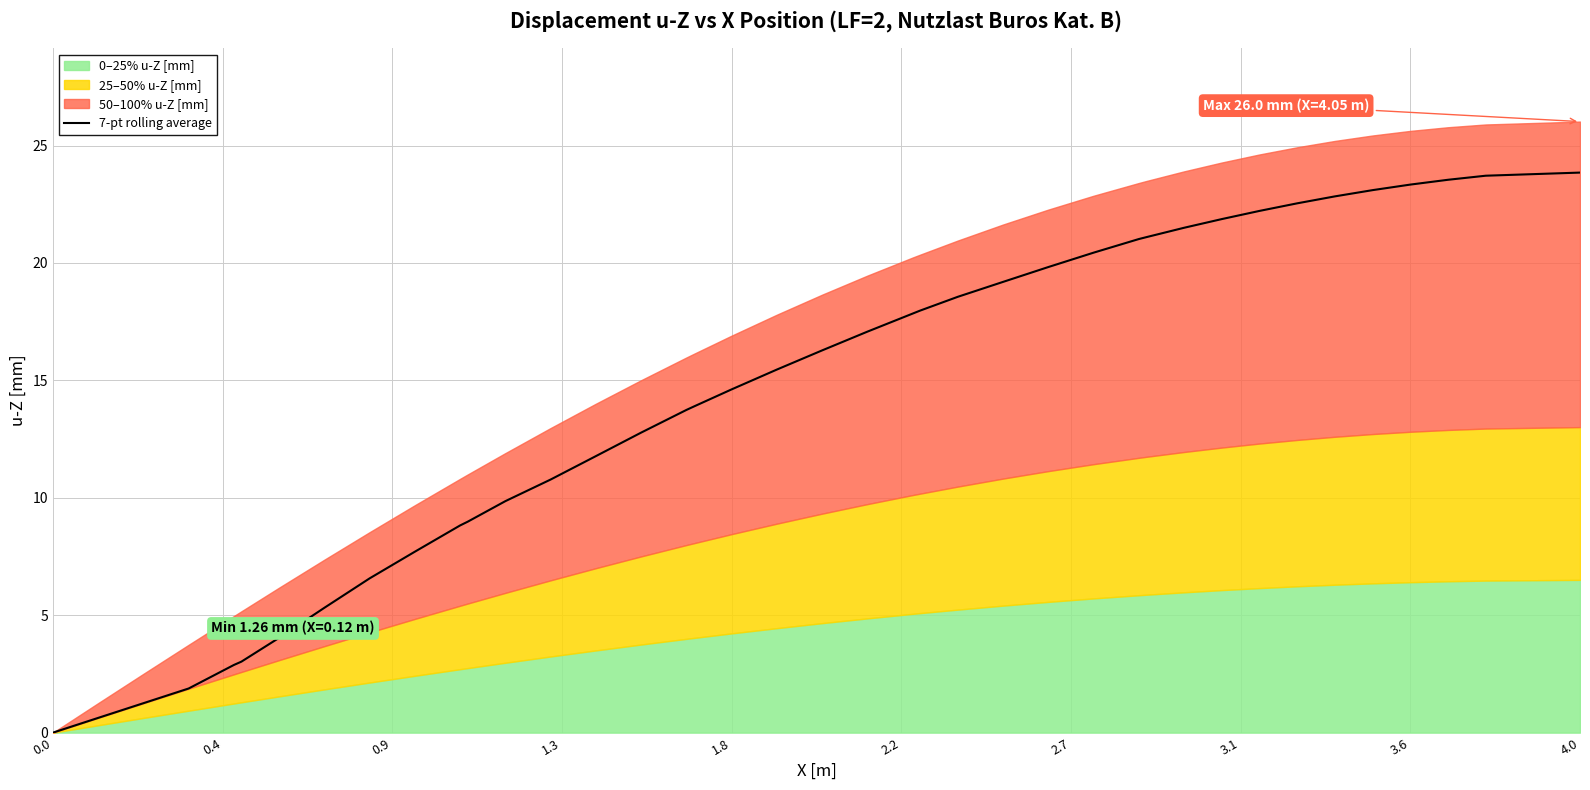

How many data points are above 16?

20